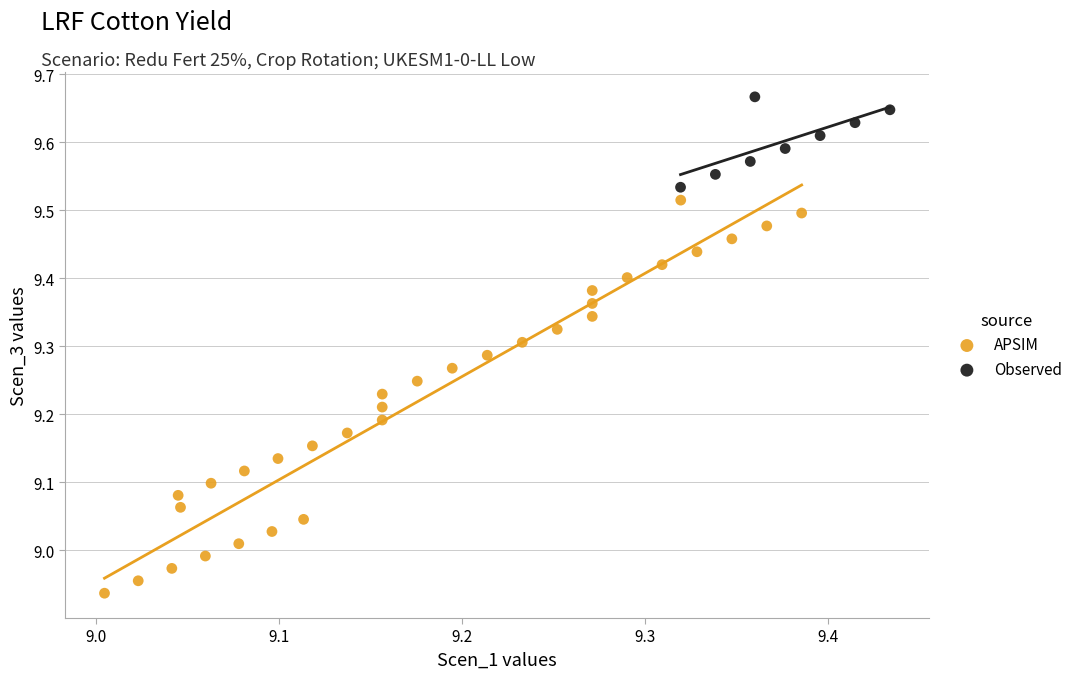

What are all the series names shown in the legend?

APSIM, Observed